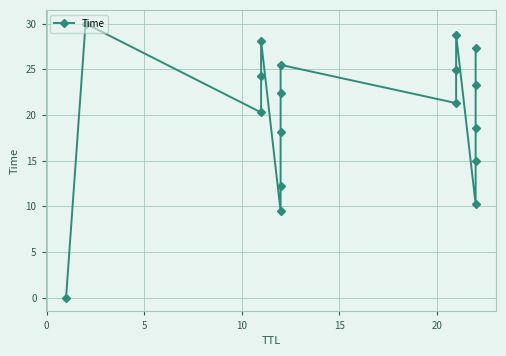

True or false: there are more than 2 points higher than both neighbors.

True